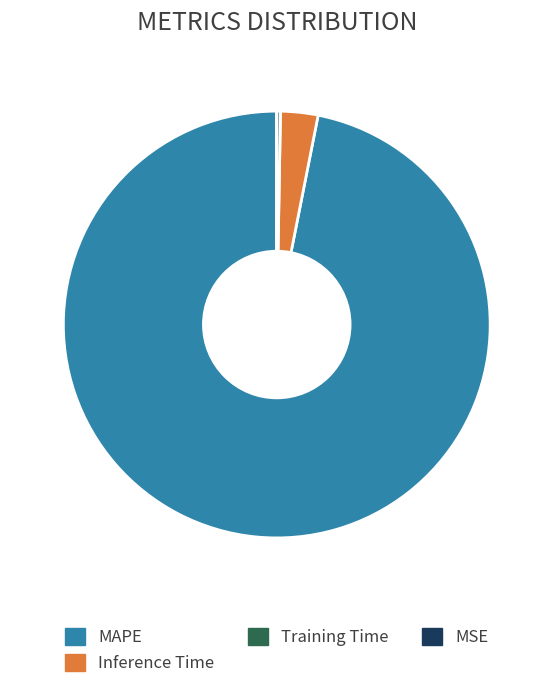

Do Inference Time and Training Time together represent more than half of the pie?

No